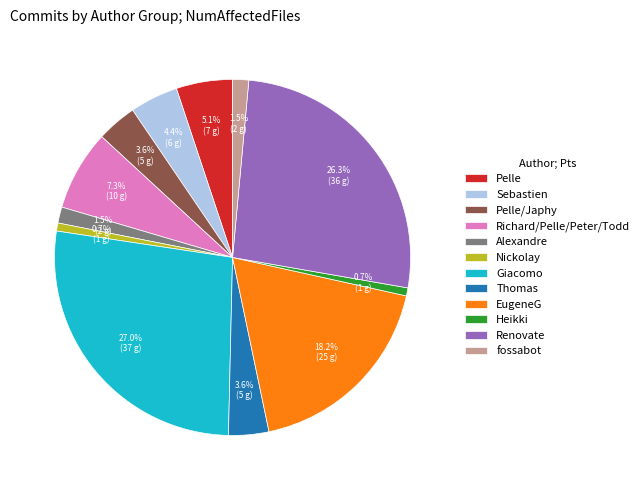

Is there a majority slice in this chart?

No